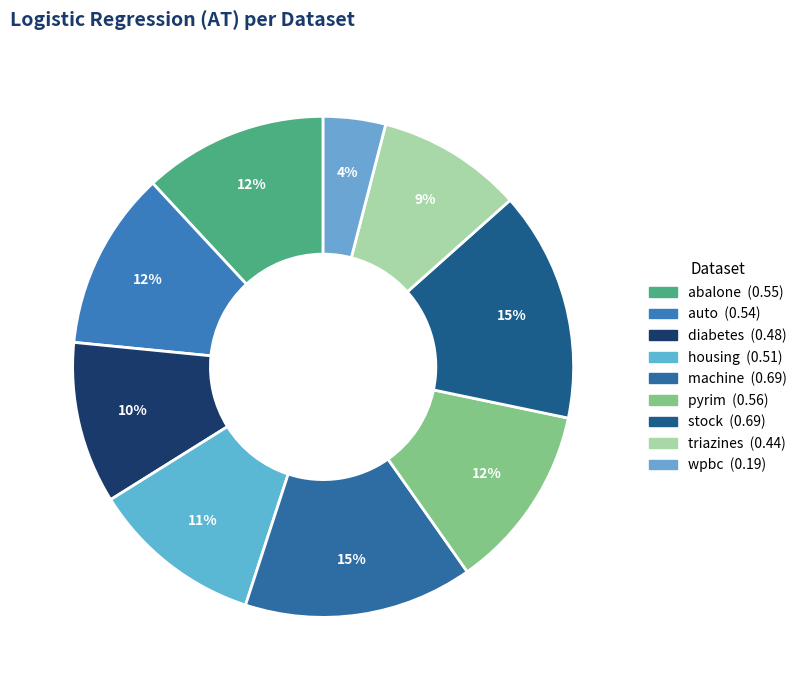

To the nearest percent, what portion does housing represent?

11%